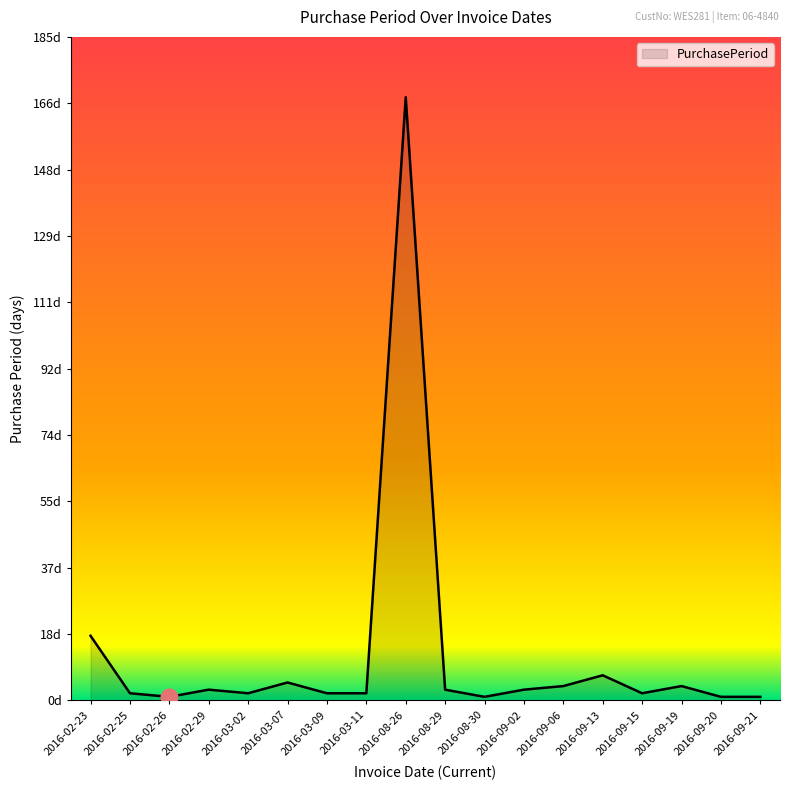

The chart shows a value of 3 at 2016-02-25. True or false?

False